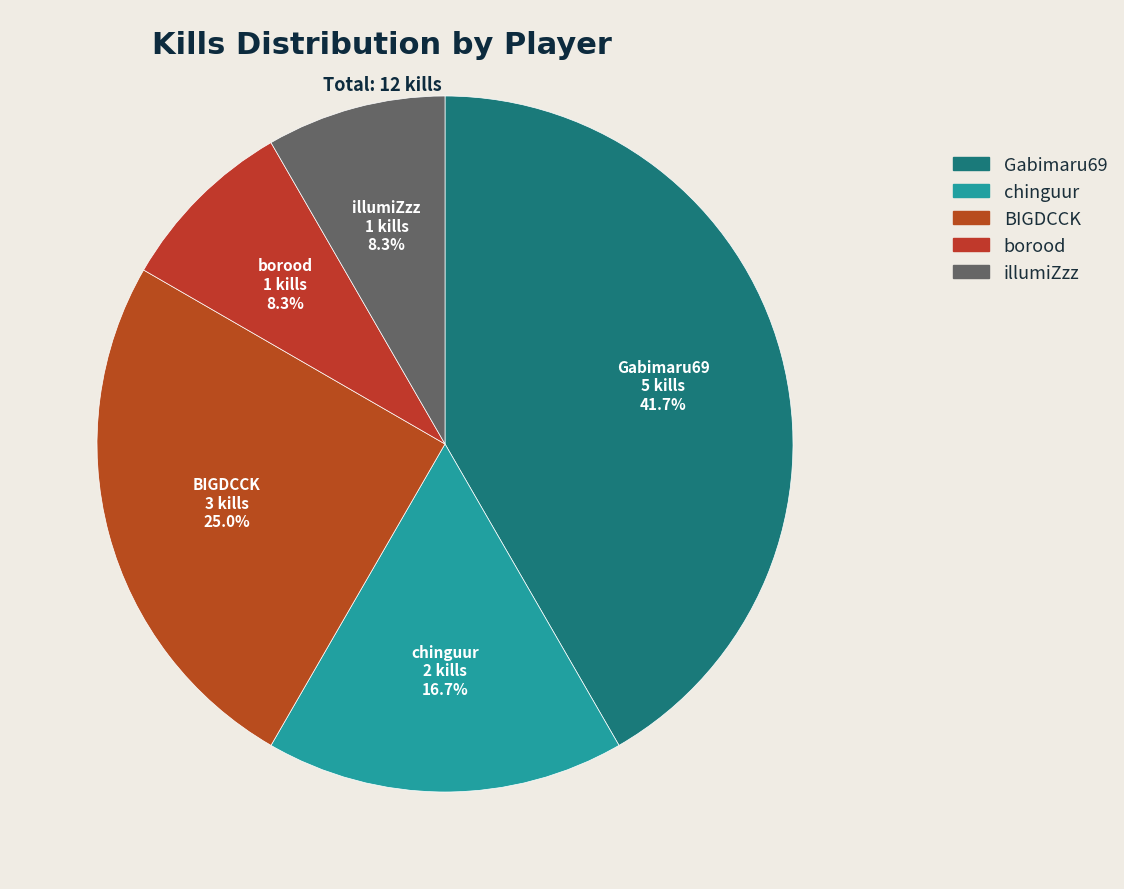

The Gabimaru69 slice represents 31% of the pie. True or false?

False